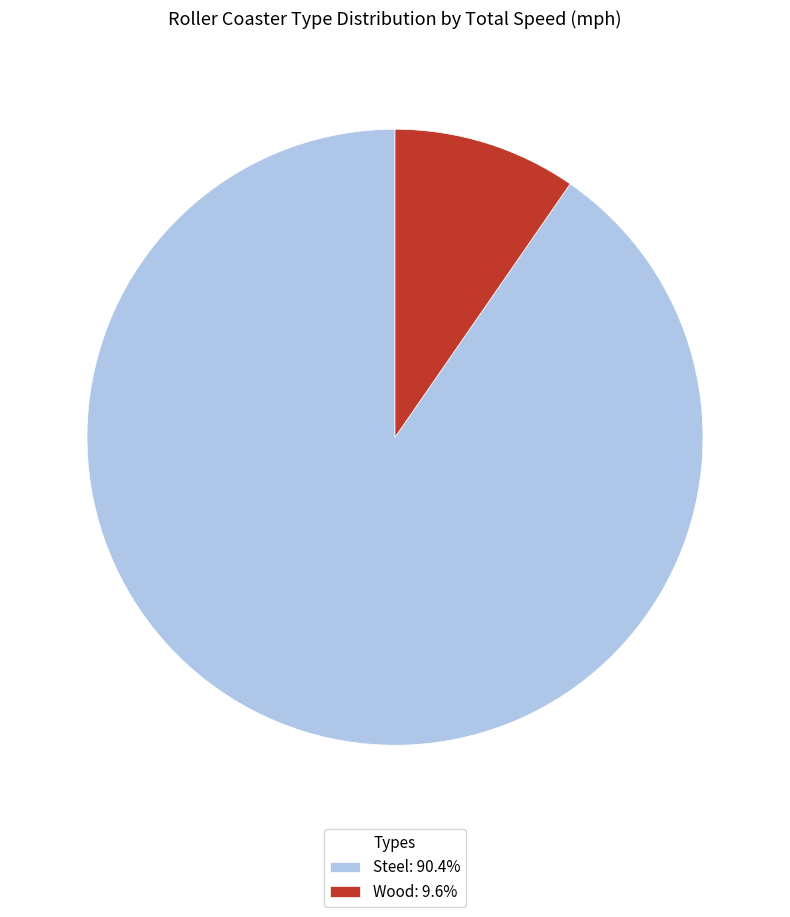

Is the sum of Wood: 9.6% and Steel: 90.4% greater than half?

Yes